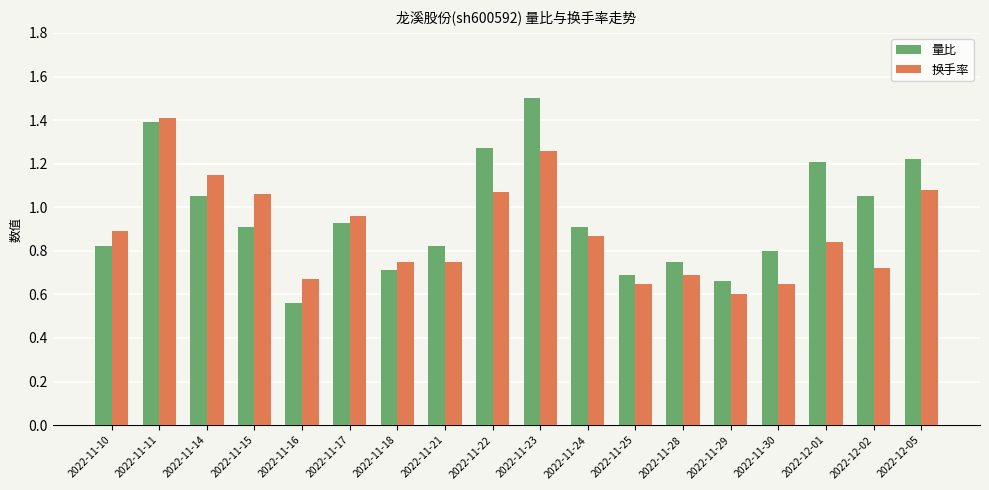

What is the greatest value displayed?

1.5